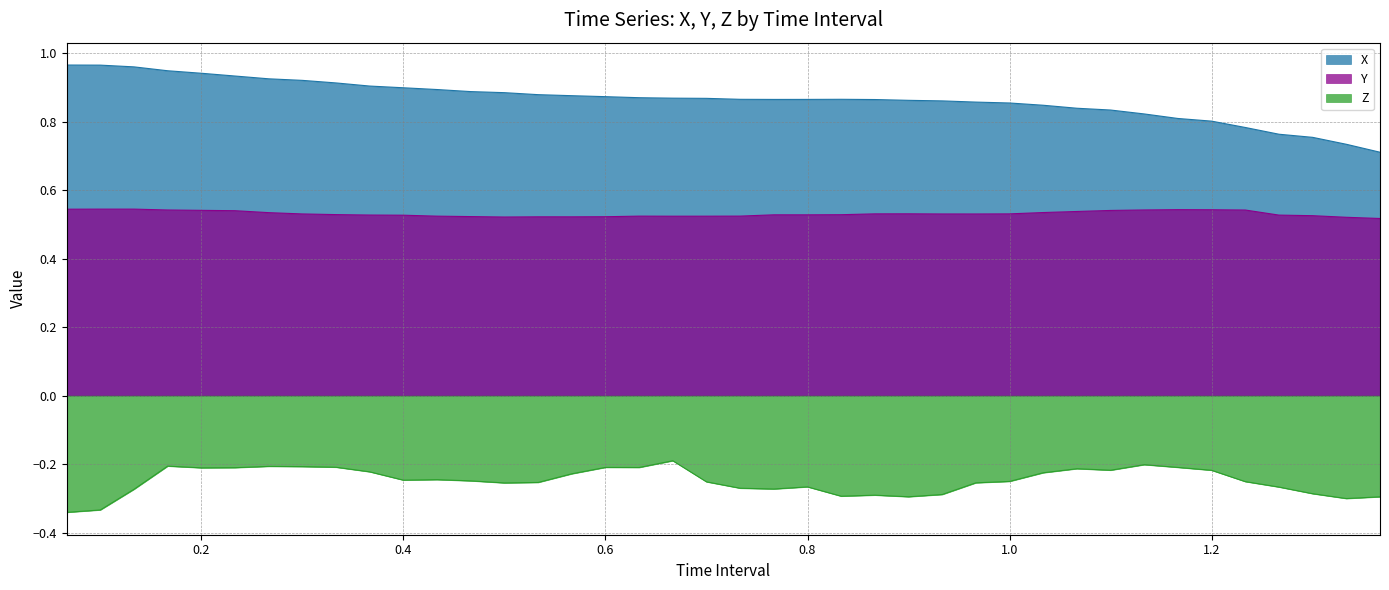

The X series shows 1.4 at 1.0. True or false?

False